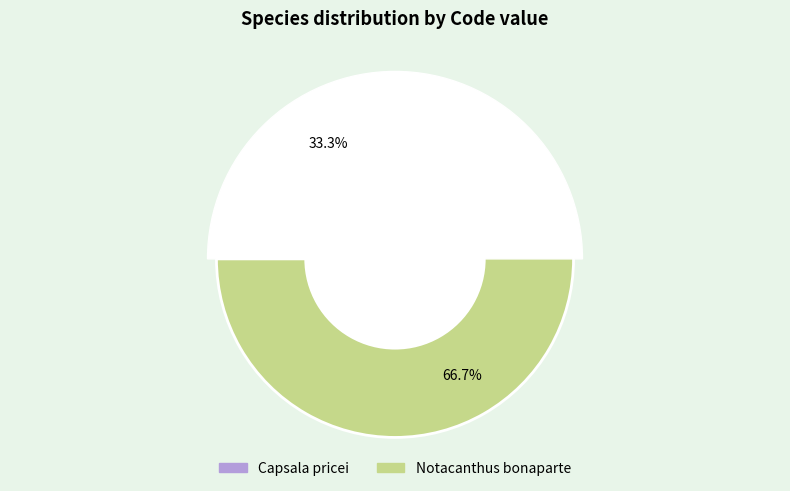

True or false: Capsala pricei accounts for 33% of the total.

True